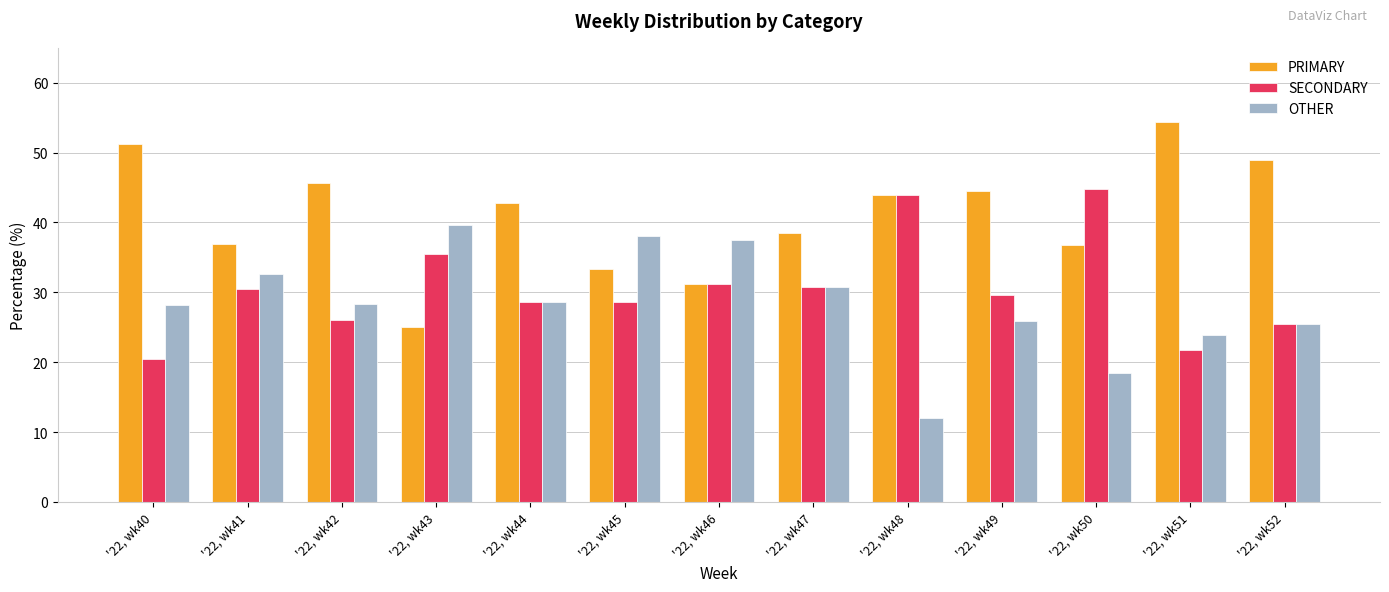

Which series has the widest spread of values?

PRIMARY